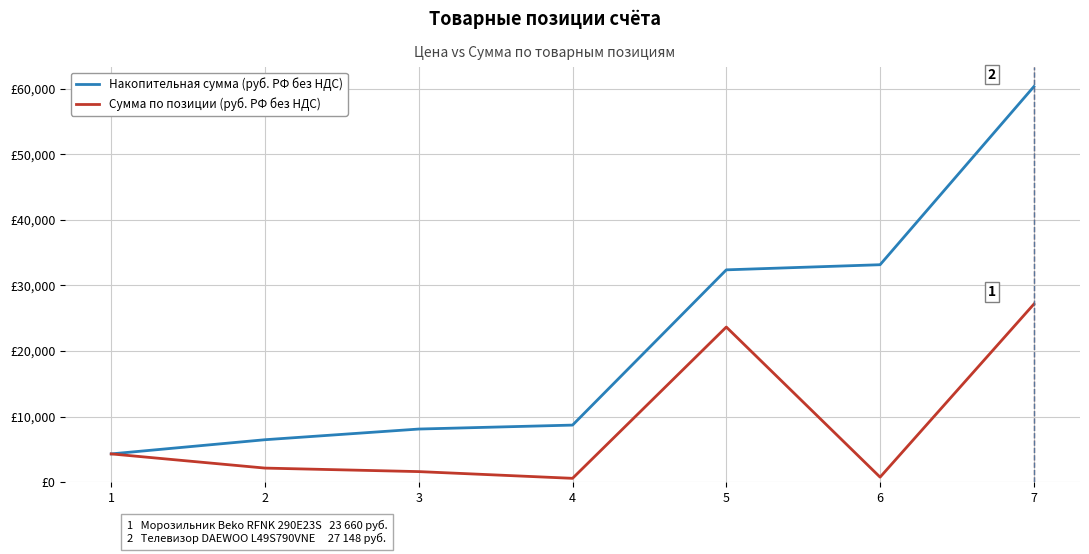

Is it true that Накопительная сумма (руб. РФ без НДС) equals 4324 at 1?

True